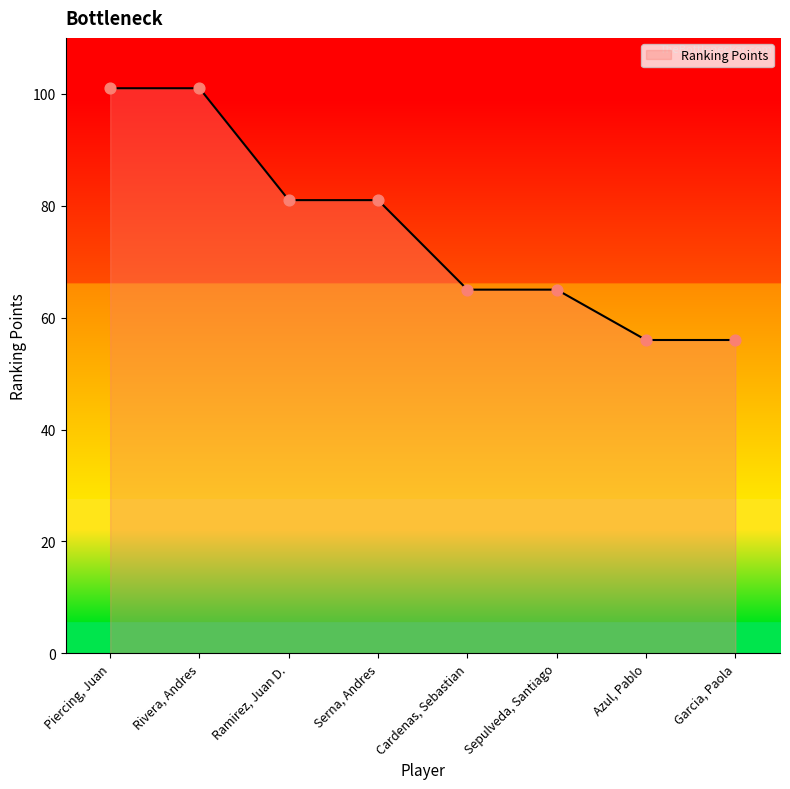

What is the change in value from Ramirez, Juan D. to Azul, Pablo?

-25